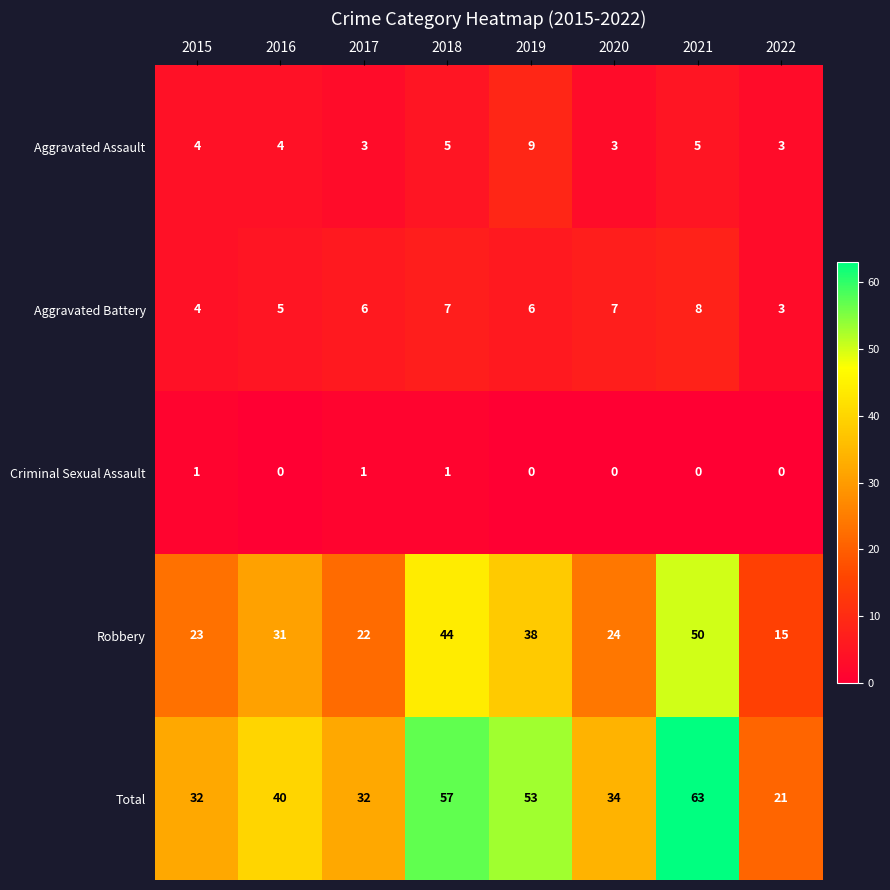

Rank the categories by Robbery value from highest to lowest.

2021, 2018, 2019, 2016, 2020, 2015, 2017, 2022